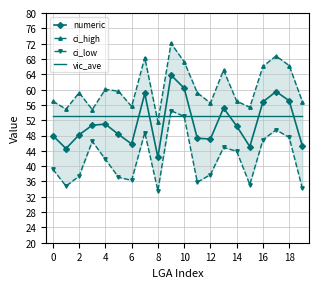

Read the ci_low value at 16.

46.9